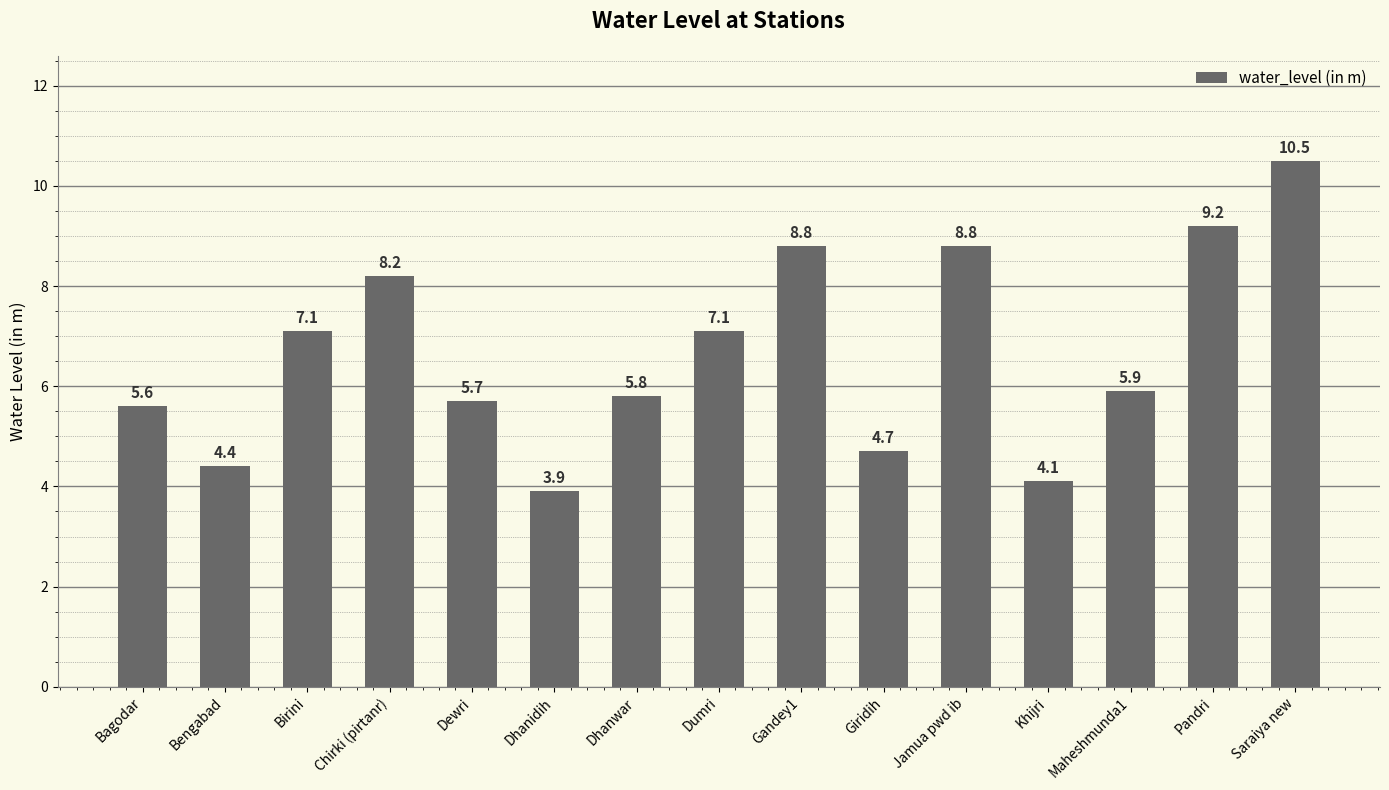

What is the smallest value displayed?

3.9